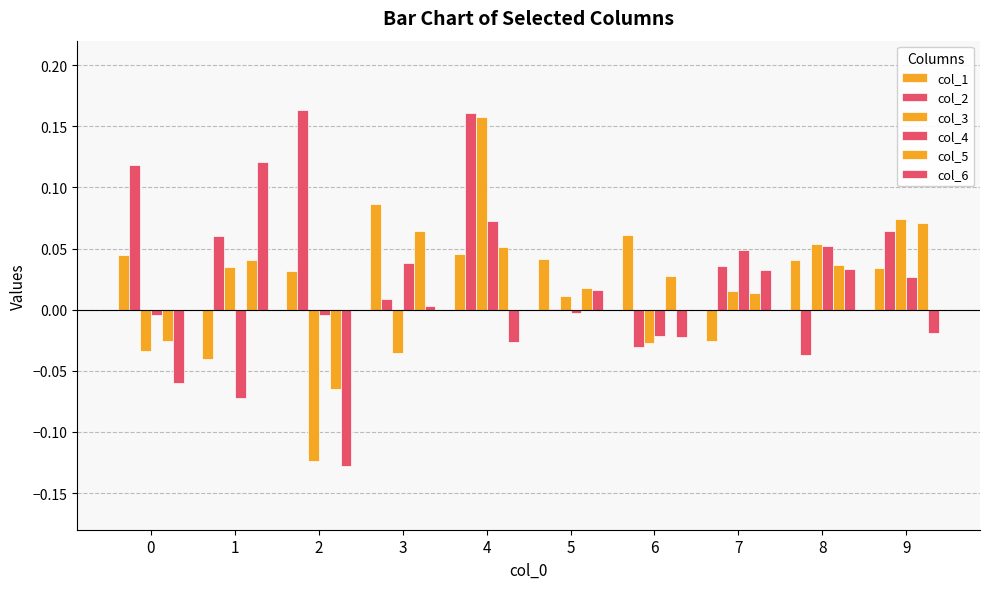

What is the difference between the col_6 values at 8 and 1?

0.1